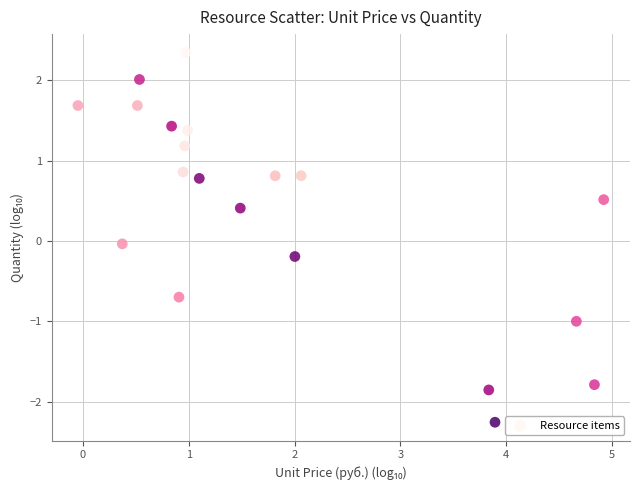

What is the range of Y values (max minus min)?

4.6